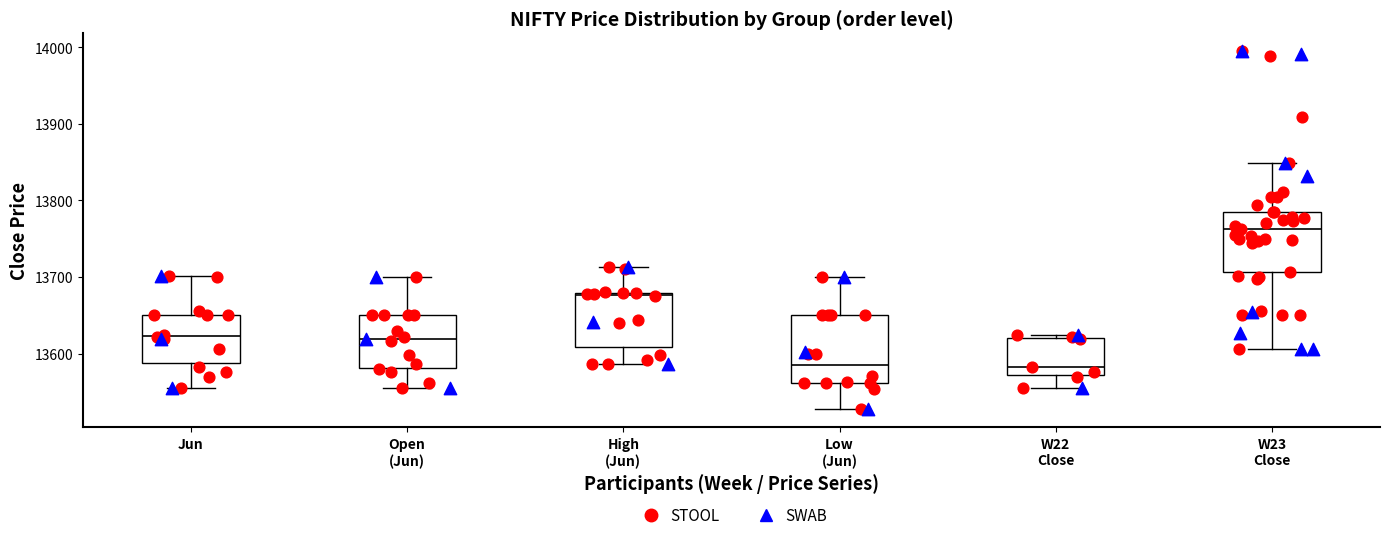

Reading left to right, read every box against the y-axis: the position of its median line, the range the box covers, and the ends of its whiskers. The values are not printed on the chart, so give them approximately, as read against the axis.

Jun: median 13620, box 13590 to 13650, whiskers 13560 to 13700
Open (Jun): median 13620, box 13580 to 13650, whiskers 13560 to 13700
High (Jun): median 13680, box 13610 to 13680, whiskers 13590 to 13710
Low (Jun): median 13590, box 13560 to 13650, whiskers 13530 to 13700
W22 Close: median 13580, box 13570 to 13620, whiskers 13560 to 13620 (just above the box's upper edge)
W23 Close: median 13760, box 13710 to 13790, whiskers 13610 to 13850